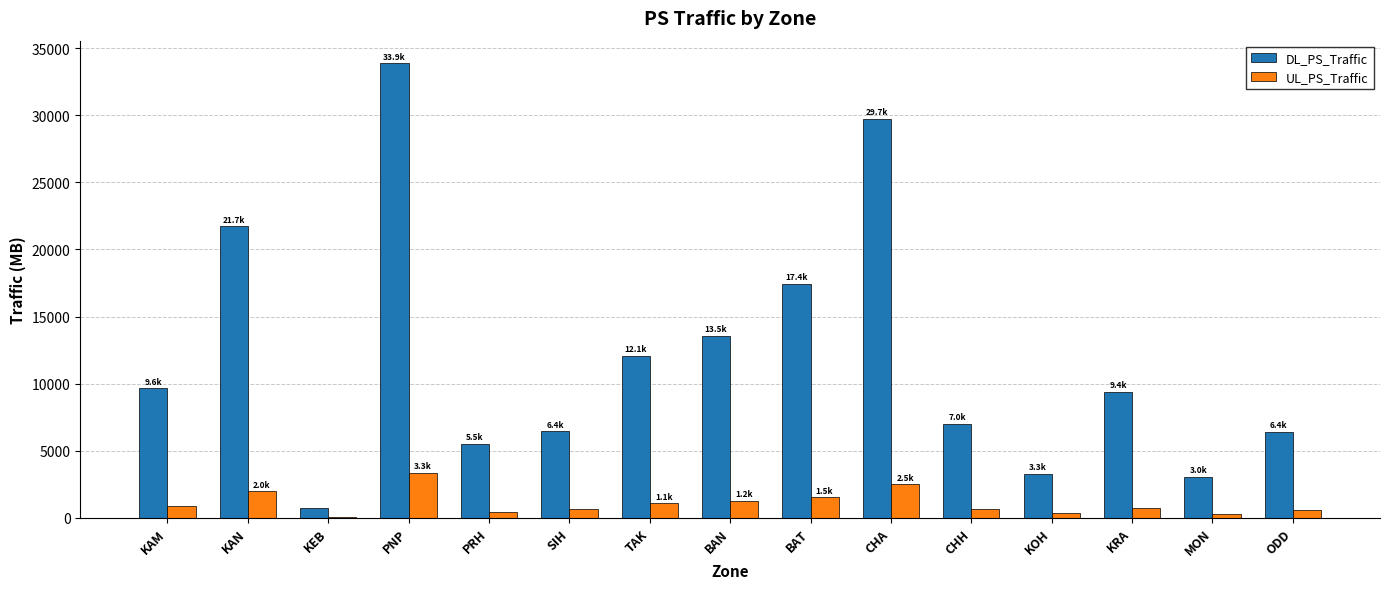

Between SIH and BAN, which series saw the biggest shift?

DL_PS_Traffic